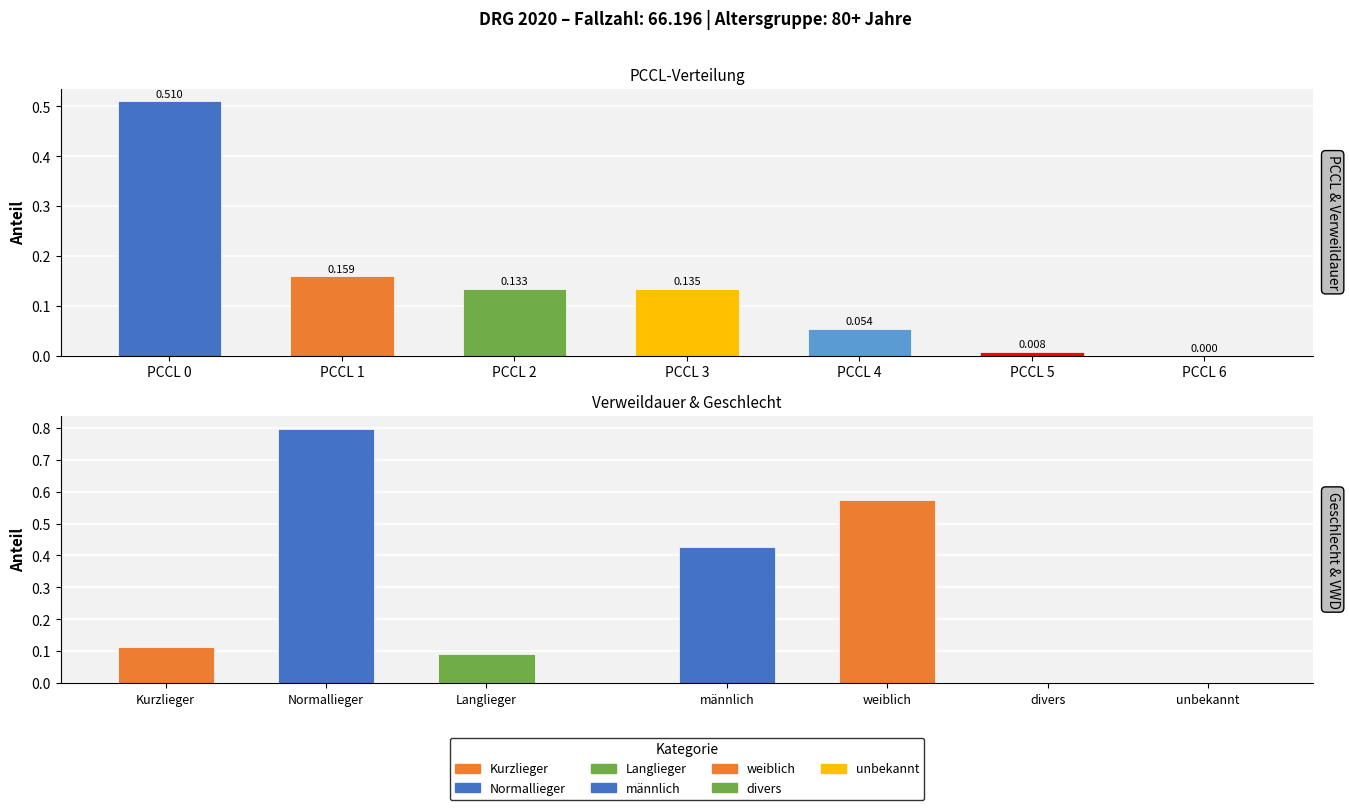

What is the difference between the maximum and minimum values?

0.5